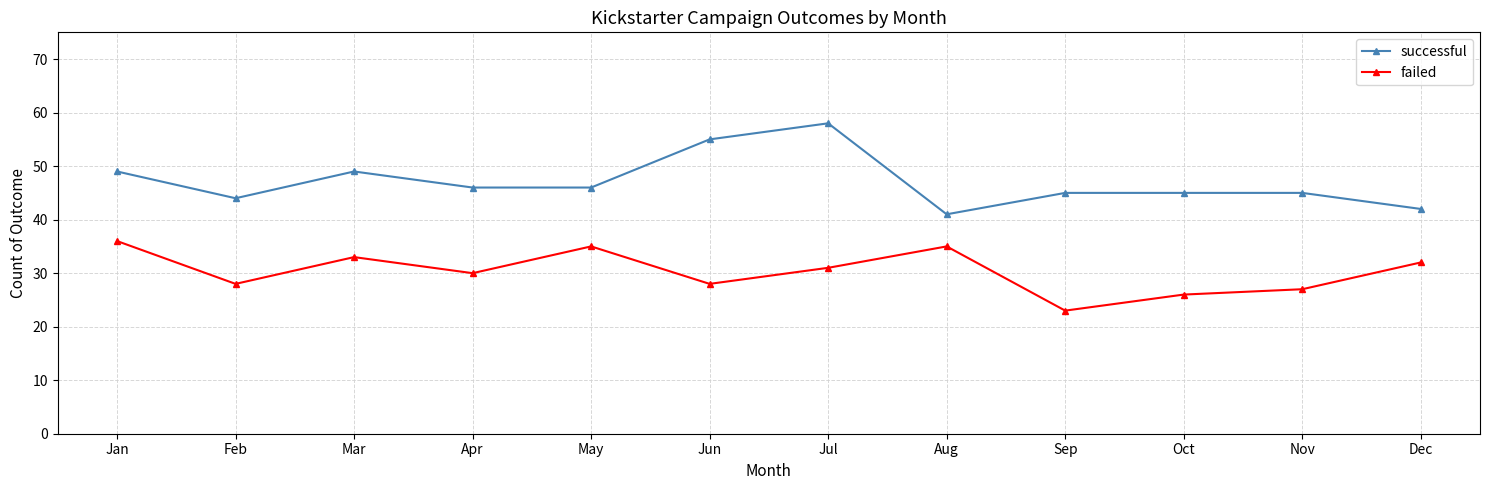

What is the minimum value for successful?

41